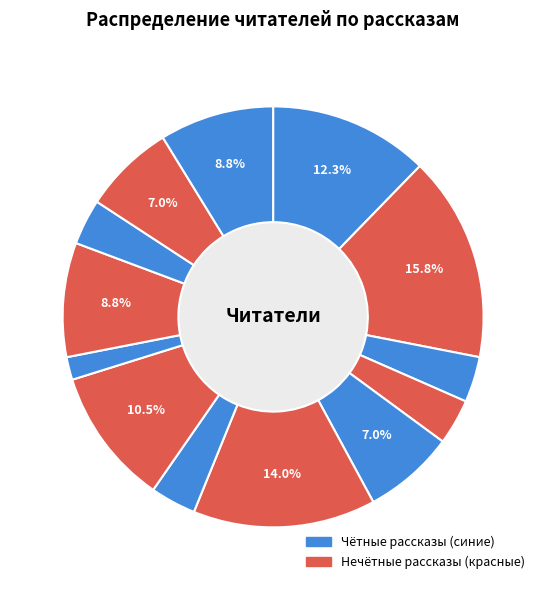

The Утимские яблоки slice represents 1% of the pie. True or false?

False